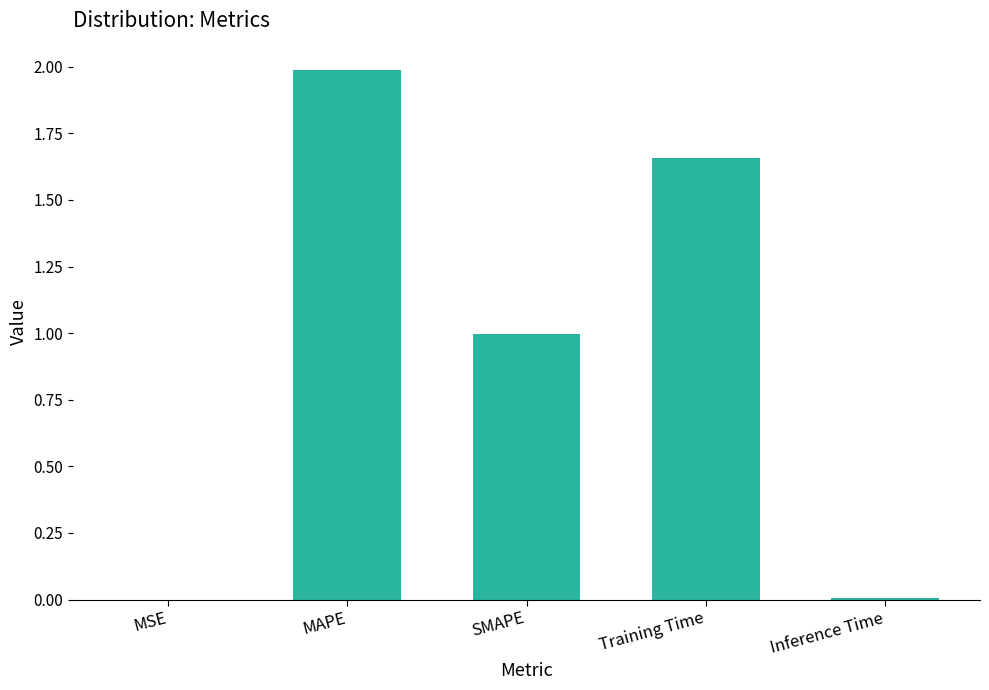

The value at Inference Time is 0.0. True or false?

True